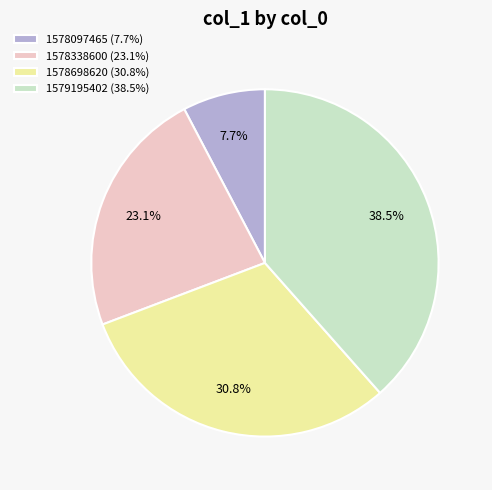

To the nearest percent, what is the difference between the largest and smallest slice percentages?

31%